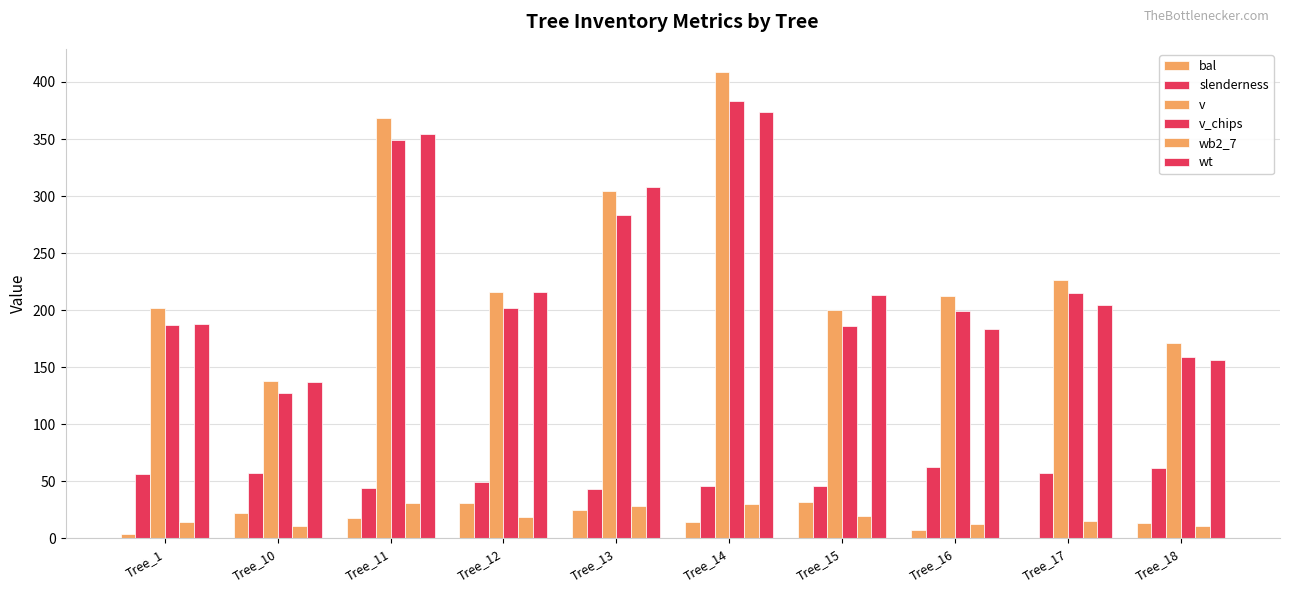

Count the number of data series in this chart.

6